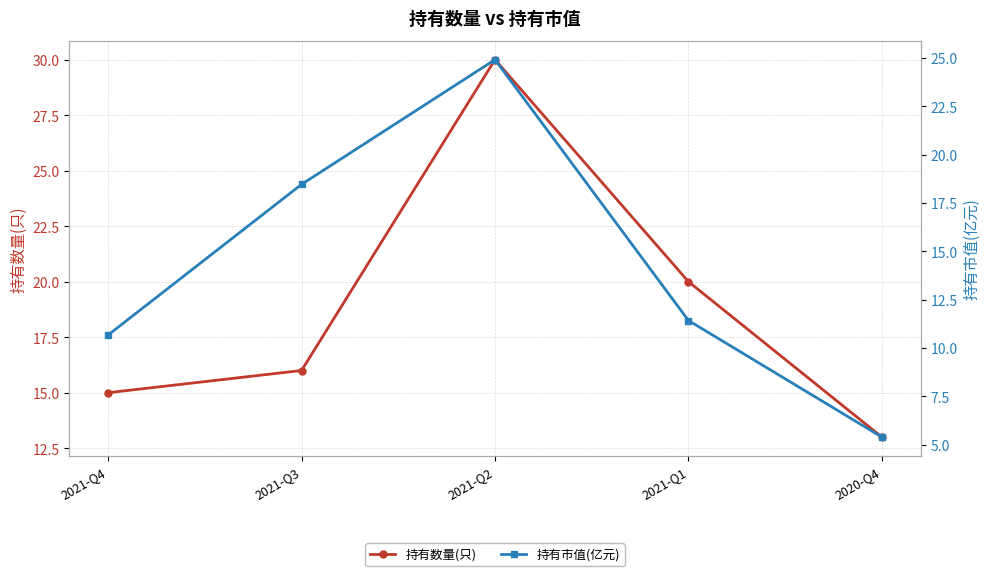

What is the value of the 持有市值(亿元) point at the 2nd from the left?

18.5